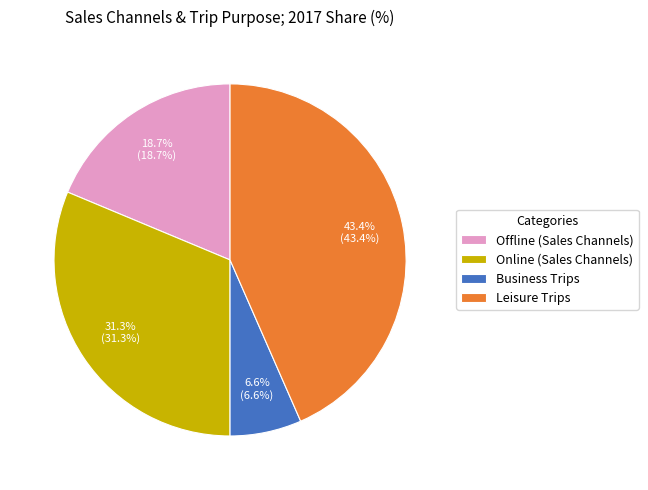

To the nearest percent, what is the difference between the largest and smallest slice percentages?

37%